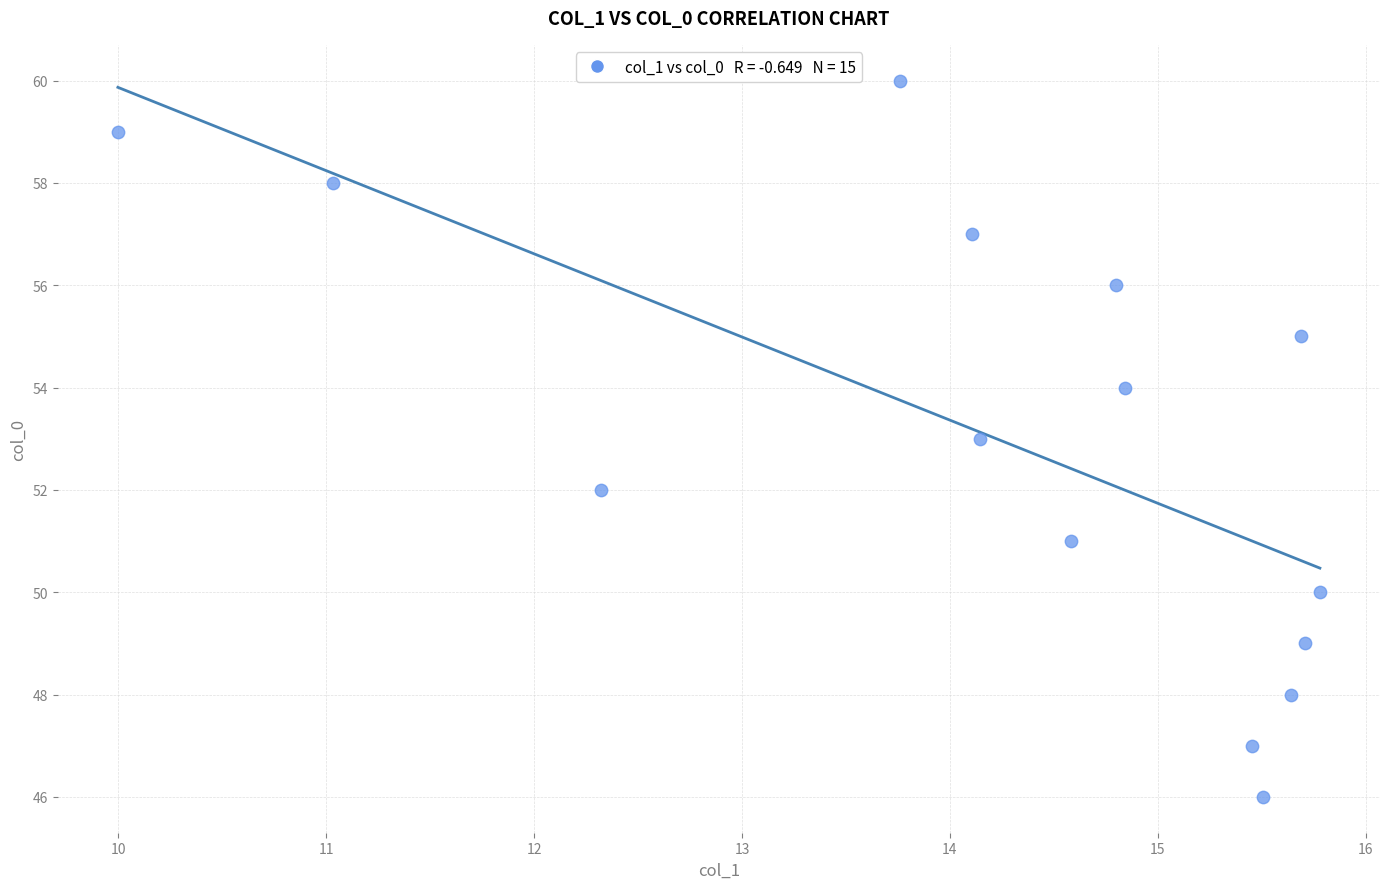

How many points are shown in the scatter plot?

15